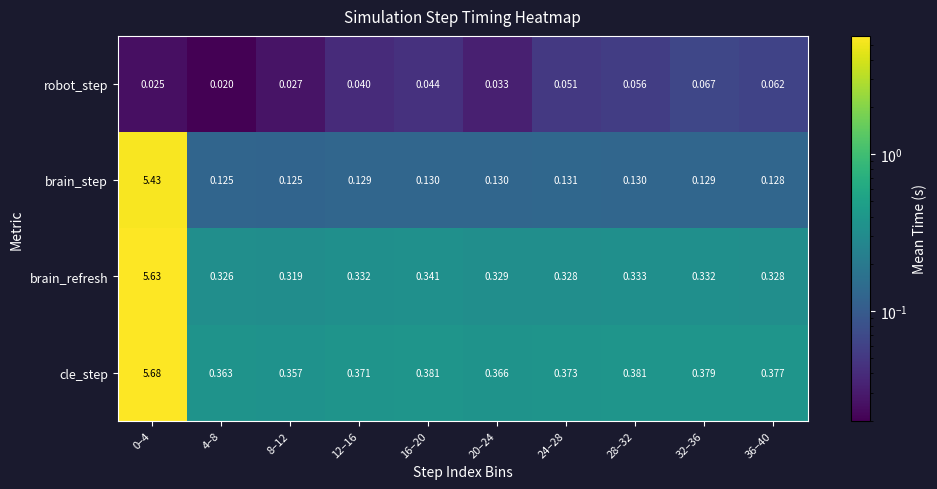

Count the number of data series in this chart.

4